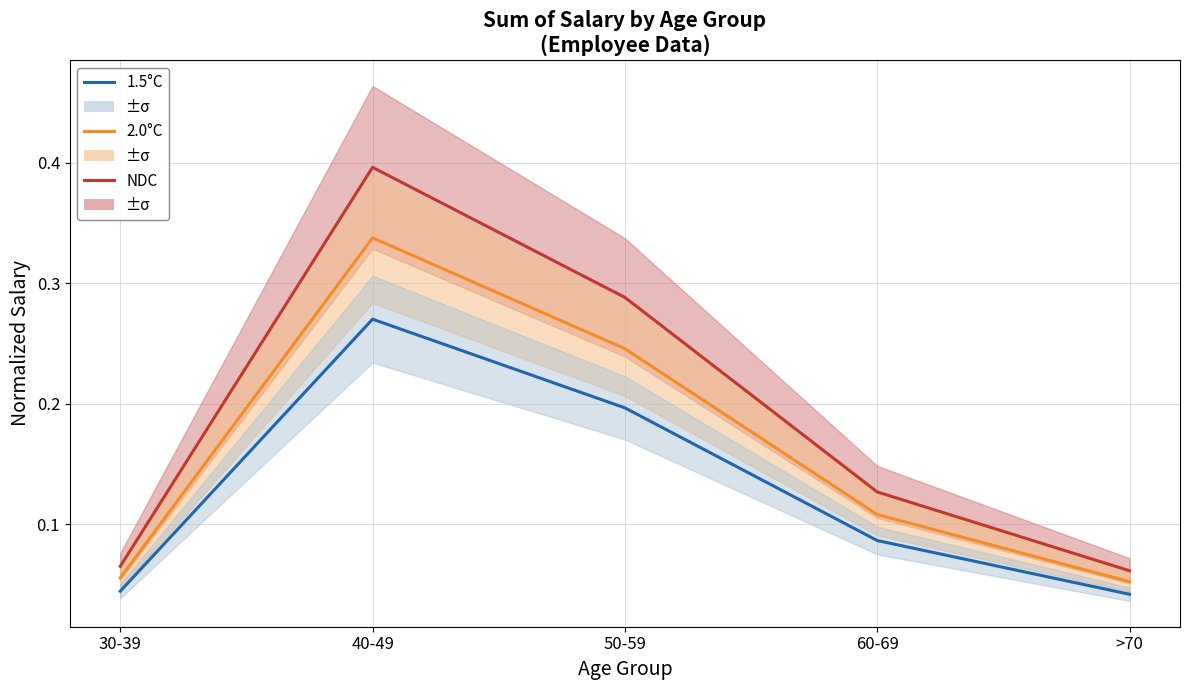

What is the total value across all series at 30-39?

0.2